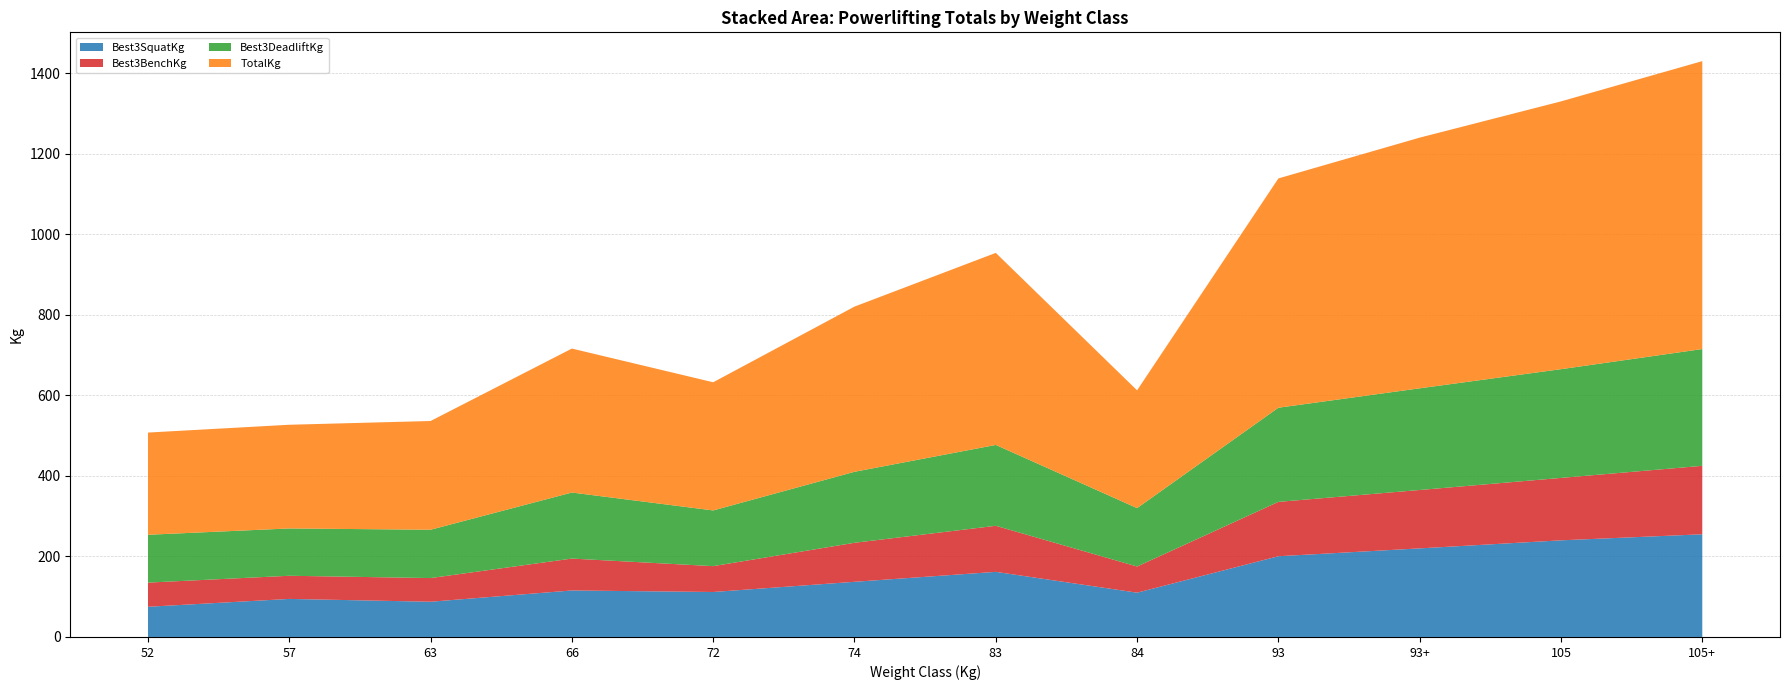

Reading left to right, transcribe all the data shown in this chart.

Best3SquatKg: 75.0	94.5	87.5	115.5	111.7	137.0	161.7	110.0	200.5	220.0	240.0	255.0
Best3BenchKg: 60.0	57.5	58.8	79.2	64.2	96.9	114.4	65.0	135.0	145.0	155.0	170.0
Best3DeadliftKg: 118.8	117.5	120.0	164.0	138.3	176.3	200.8	145.0	233.8	252.5	270.0	290.0
TotalKg: 253.8	257.5	270.0	357.5	318.3	410.2	476.9	292.5	569.4	622.5	665.0	715.0